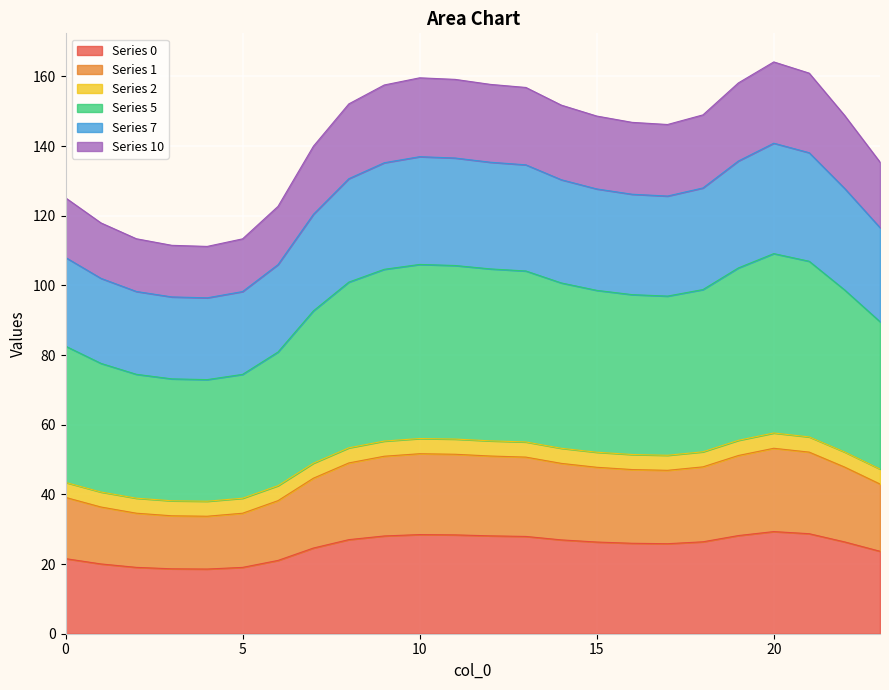

What is the smallest value displayed?

18.6